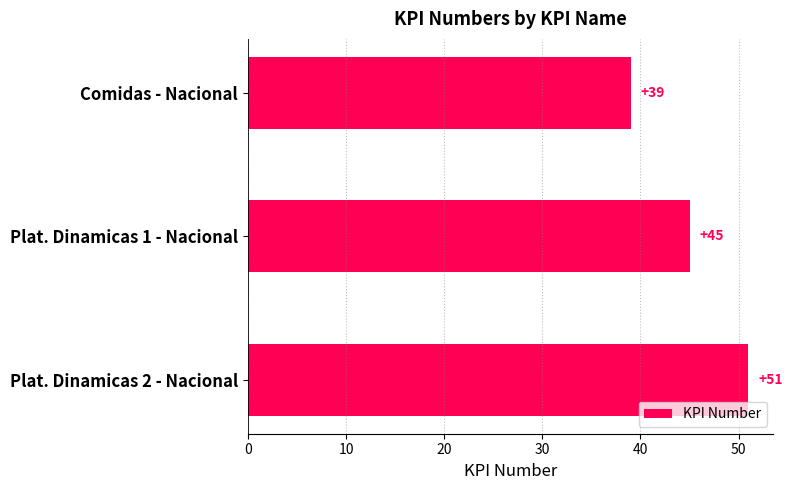

Count the number of data series in this chart.

1